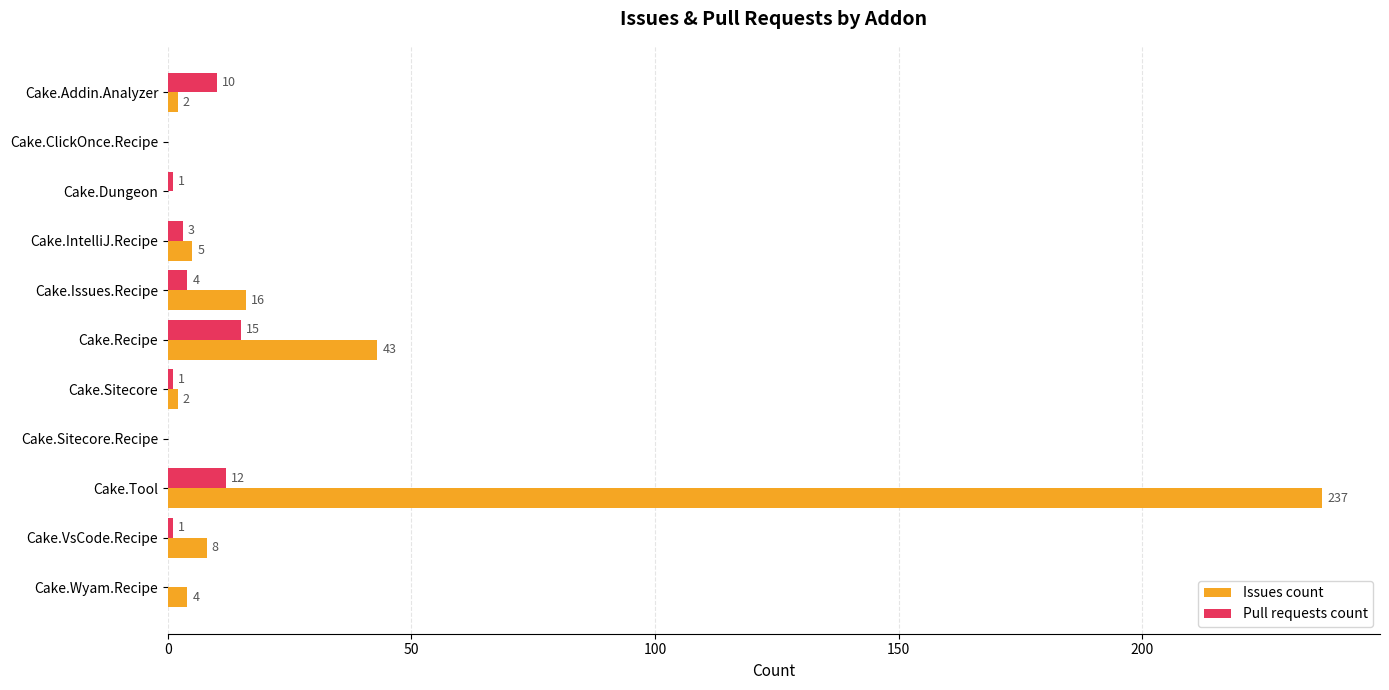

Which series changed the most between Cake.Dungeon and Cake.Sitecore.Recipe?

Pull requests count